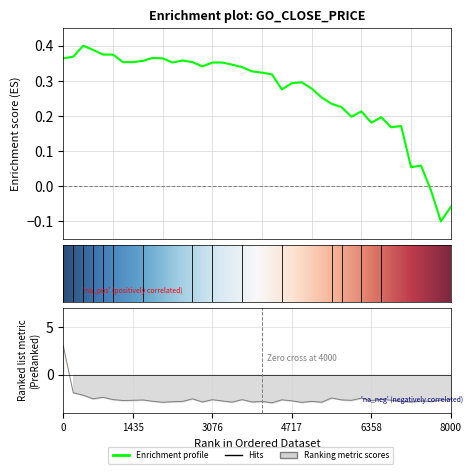

What is the label of the 17th point from the right?

4717